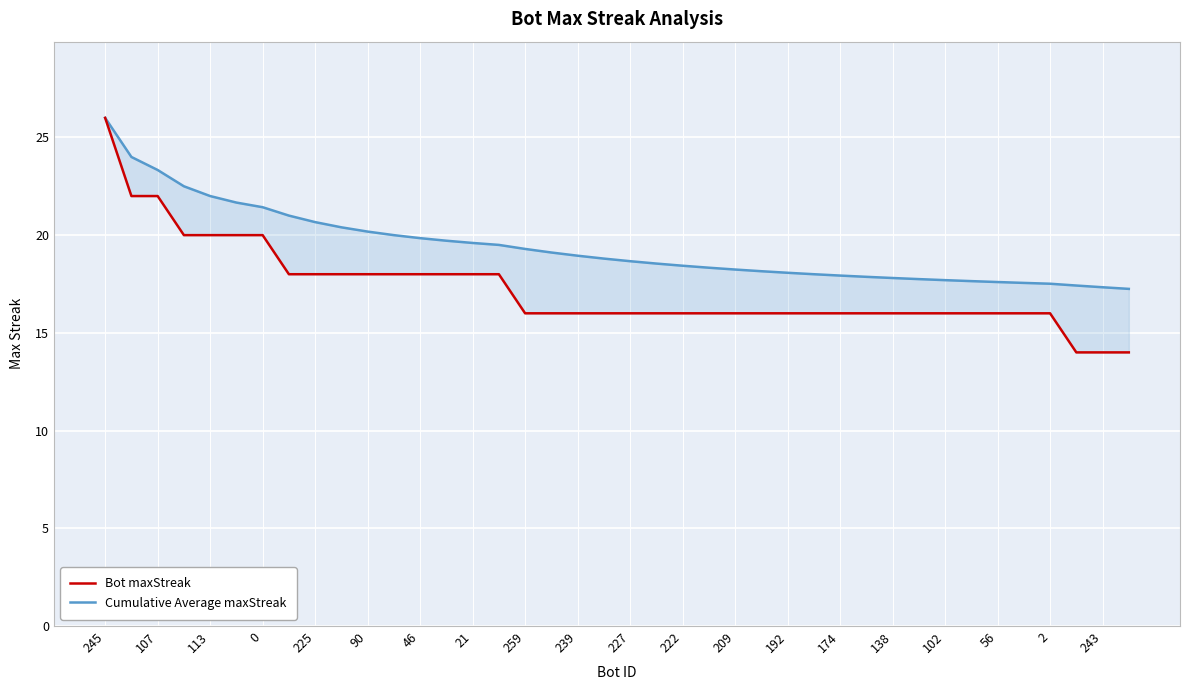

What is the value of the Bot maxStreak point at the 7th from the left?

20.0